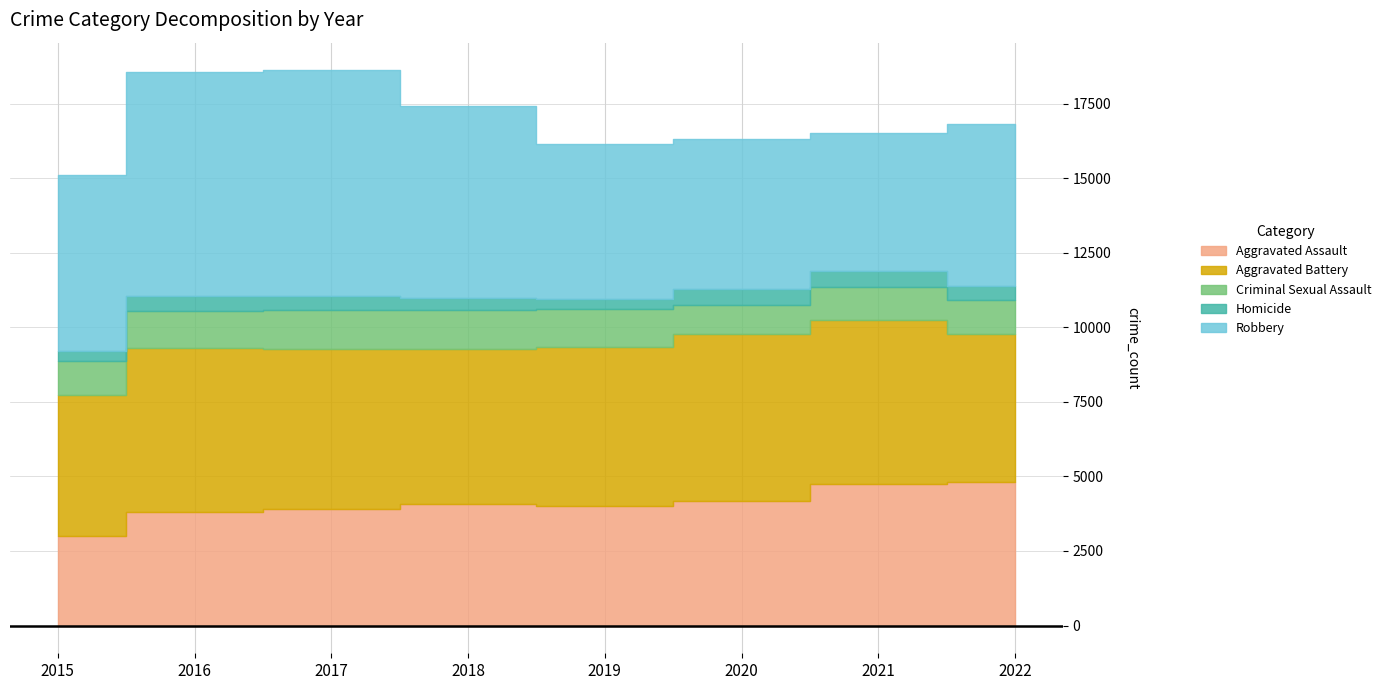

What is the highest value of the Aggravated Assault series?

4803